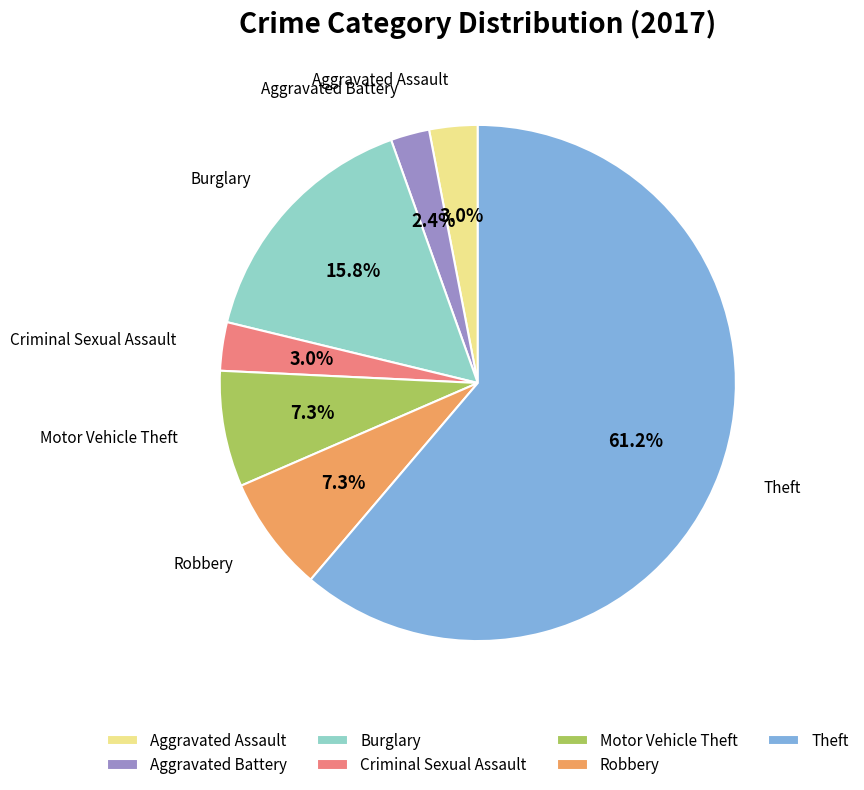

The Theft slice represents 61% of the pie. True or false?

True